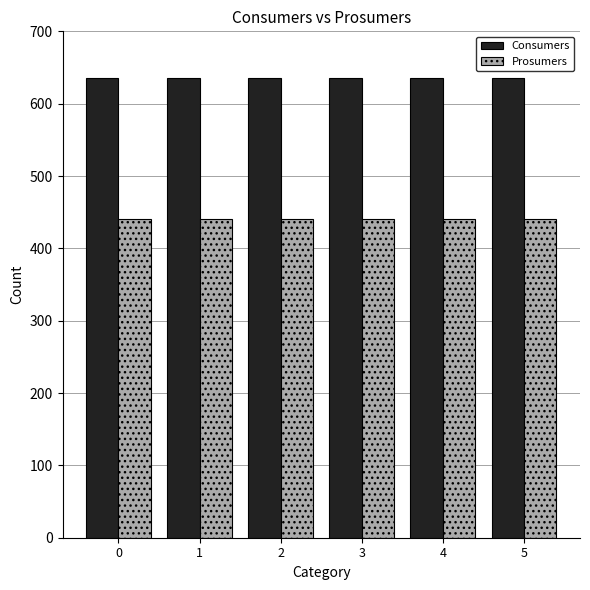

Reading left to right, extract all data points from this chart.

Consumers: 0=635	1=635	2=635	3=635	4=635	5=635
Prosumers: 0=440	1=440	2=440	3=440	4=440	5=440